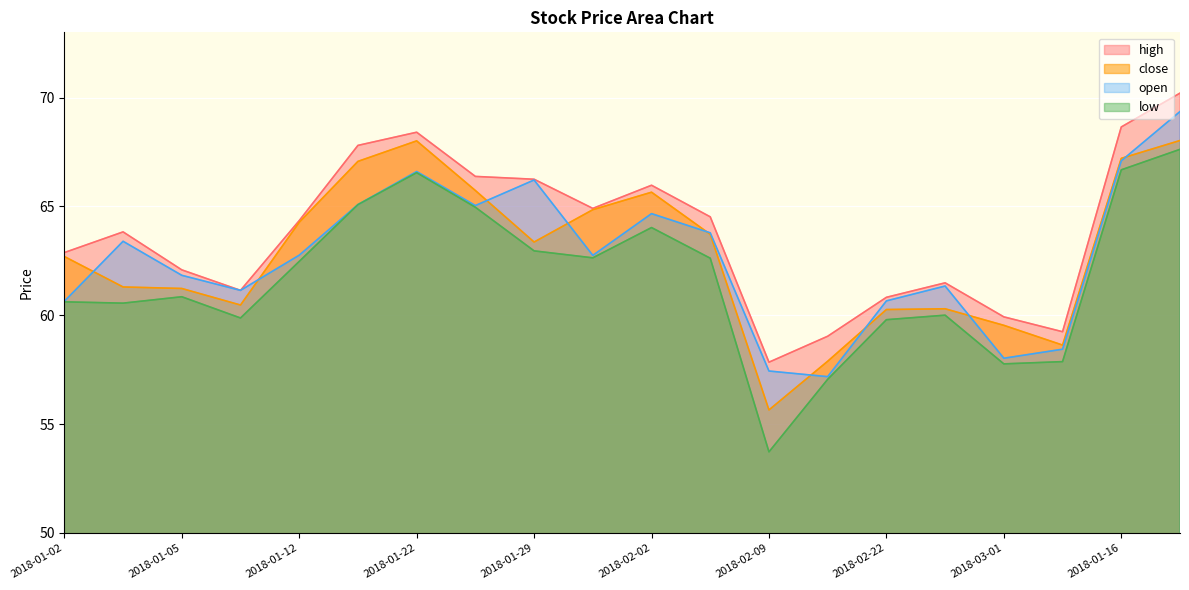

What value does the low series have at 2018-01-12?

62.5